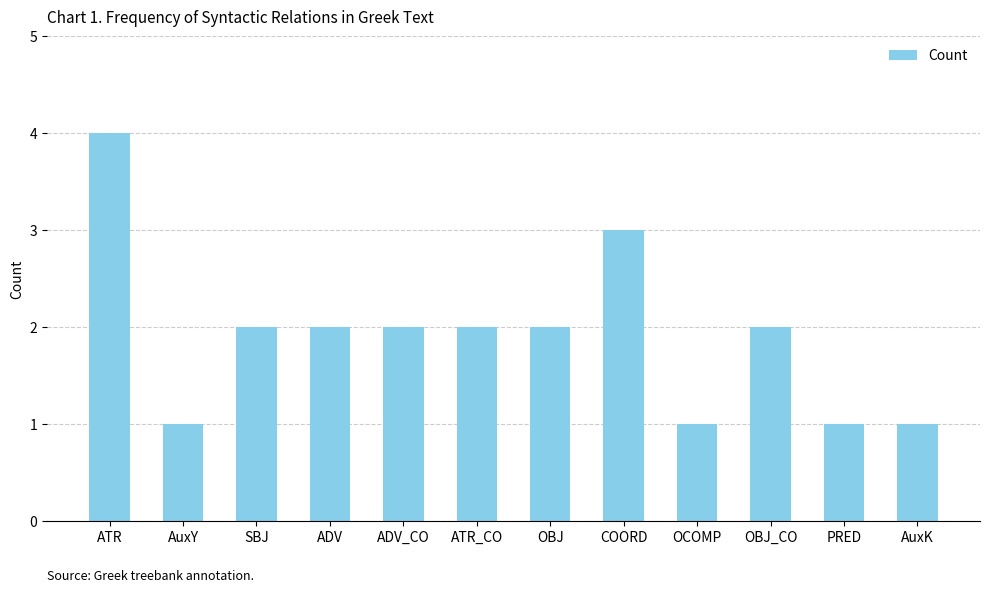

What is the value of the 6th bar from the left?

2